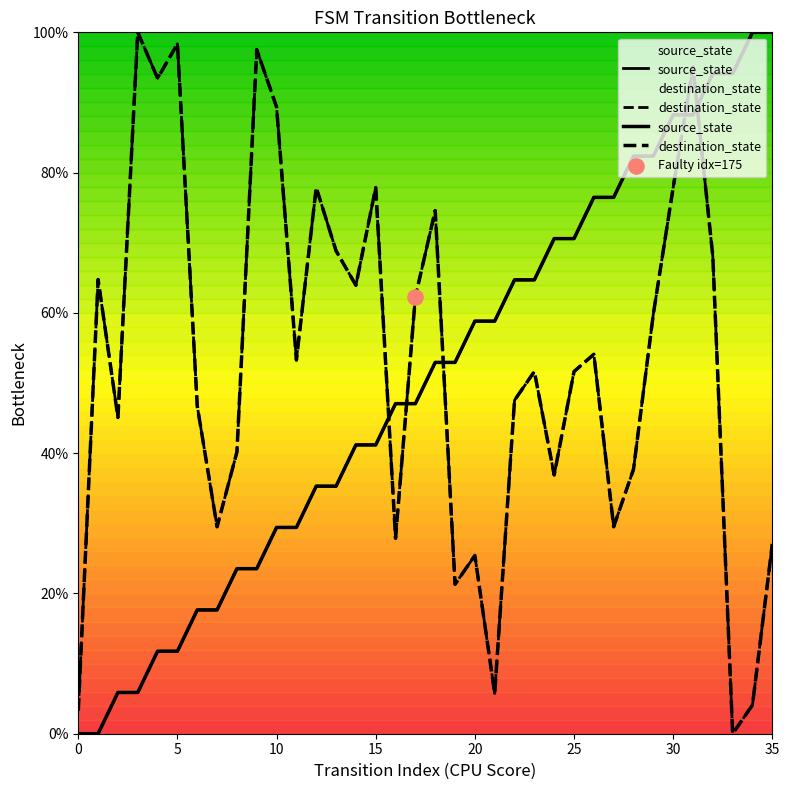

What is the total value across all series at 29?

142.2